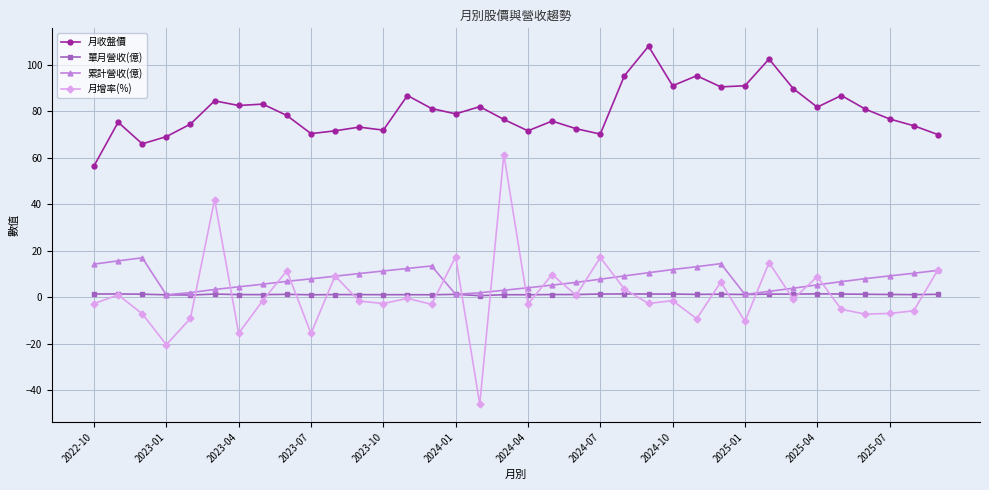

At how many categories does at least one series exceed 29?

36